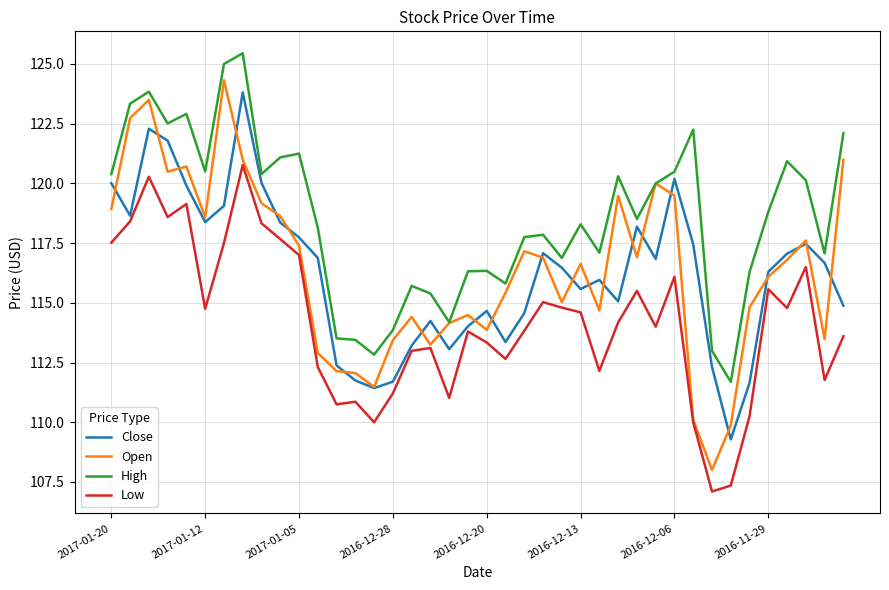

What is the minimum value for High?

111.7